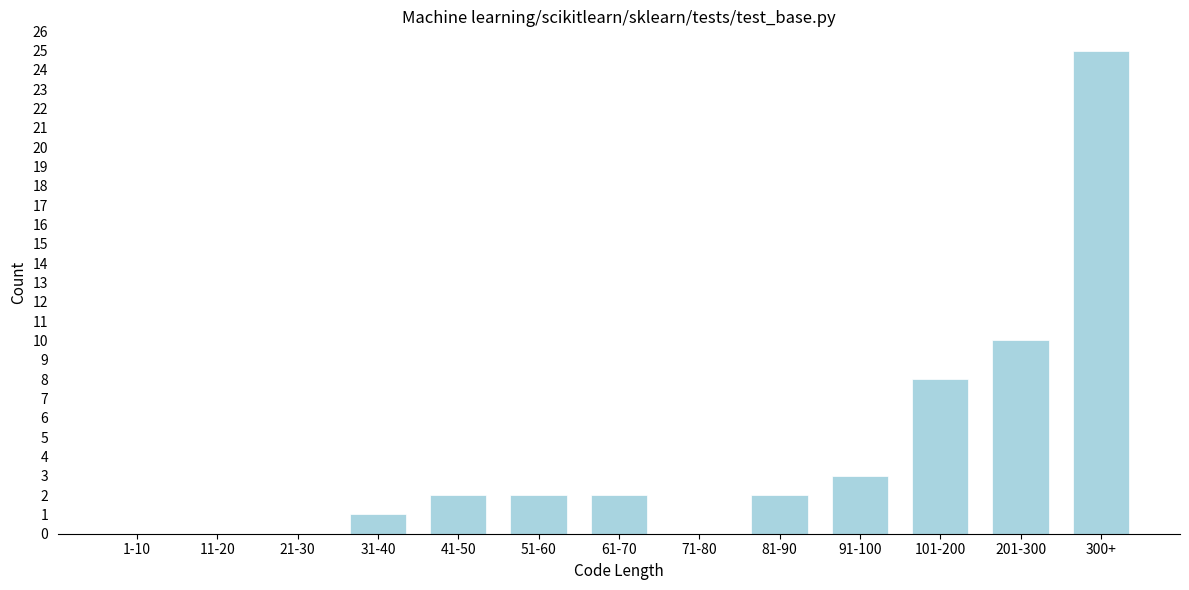

Reading left to right, list all the values displayed in this chart.

1-10=0	11-20=0	21-30=0	31-40=1	41-50=2	51-60=2	61-70=2	71-80=0	81-90=2	91-100=3	101-200=8	201-300=10	300+=25